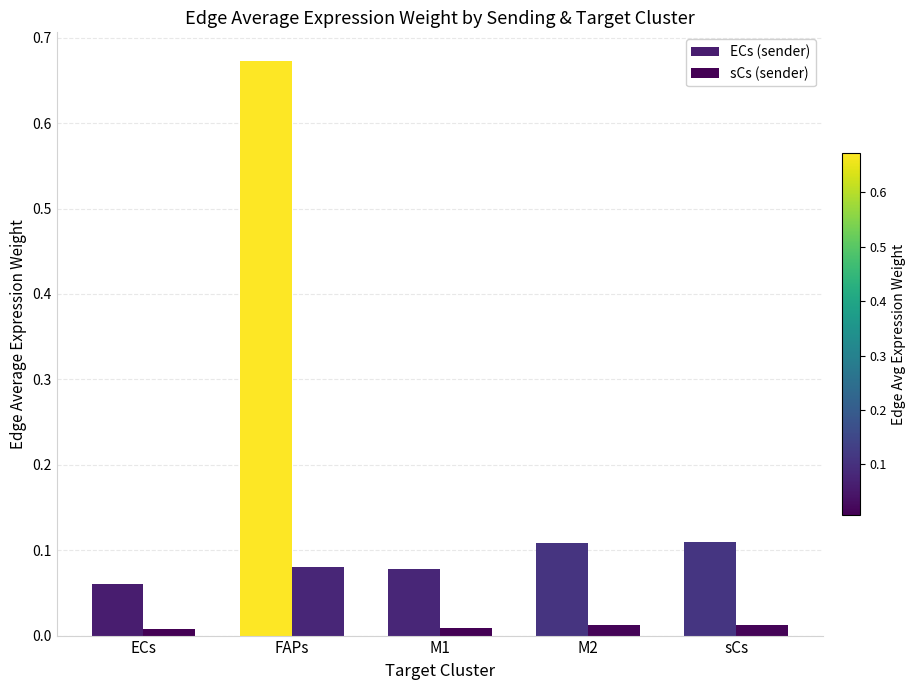

Count the number of categories in the chart.

5